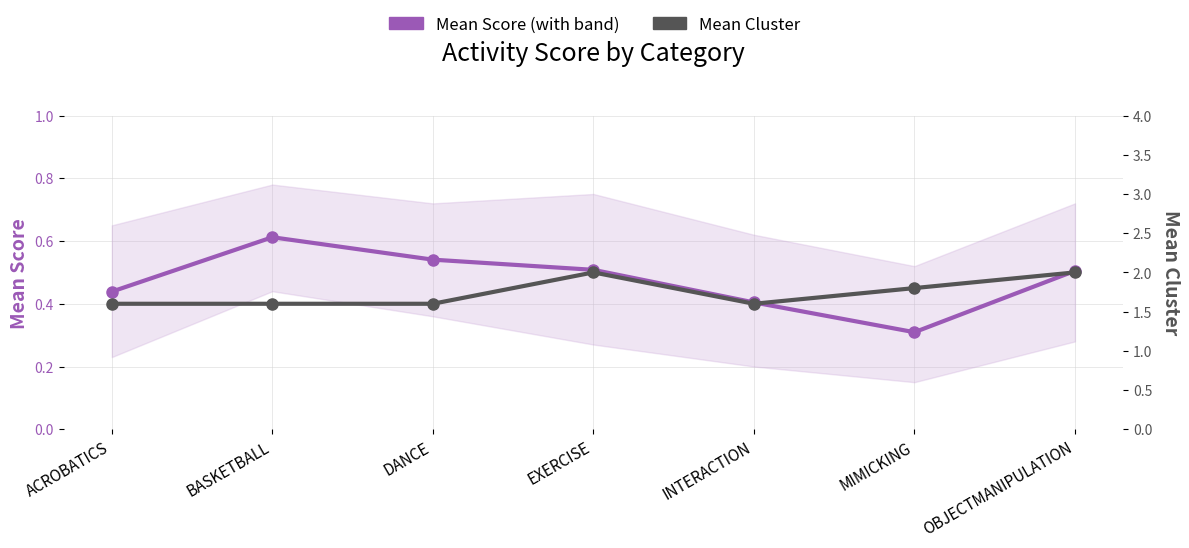

At which category does Mean Score reach its first local peak?

BASKETBALL